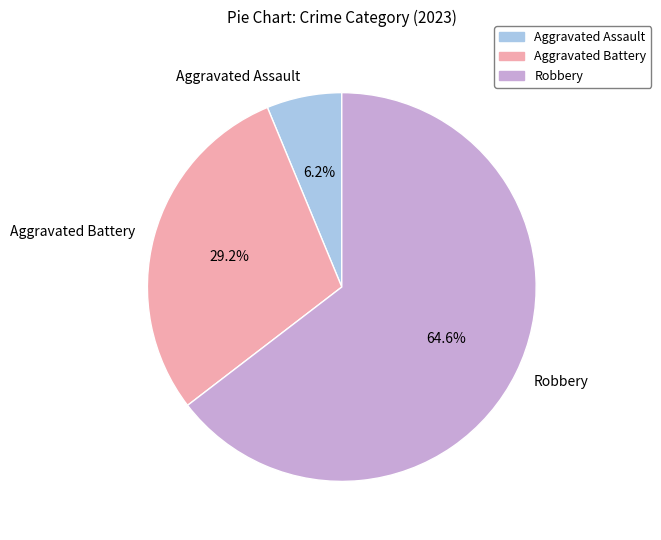

Is it true that Aggravated Assault is 20% of the pie?

False